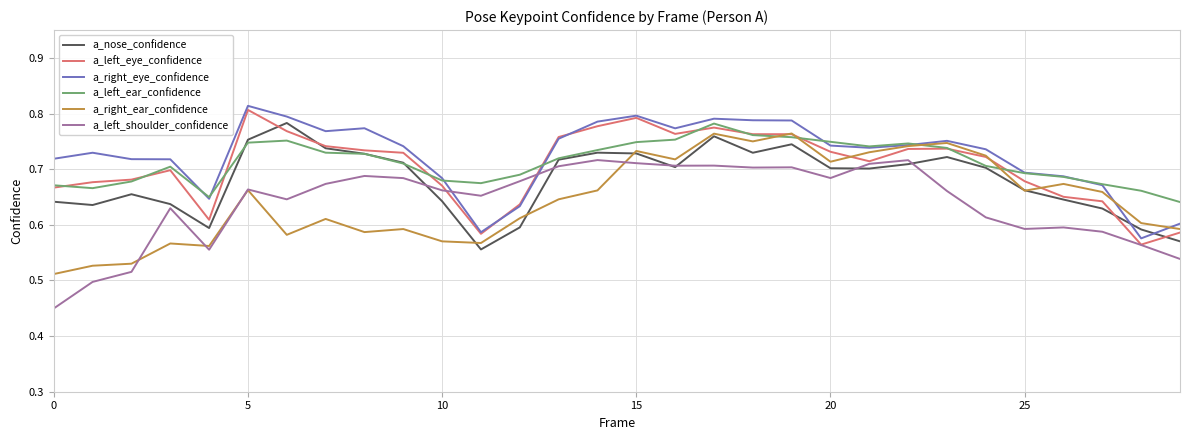

Count the number of data series in this chart.

6